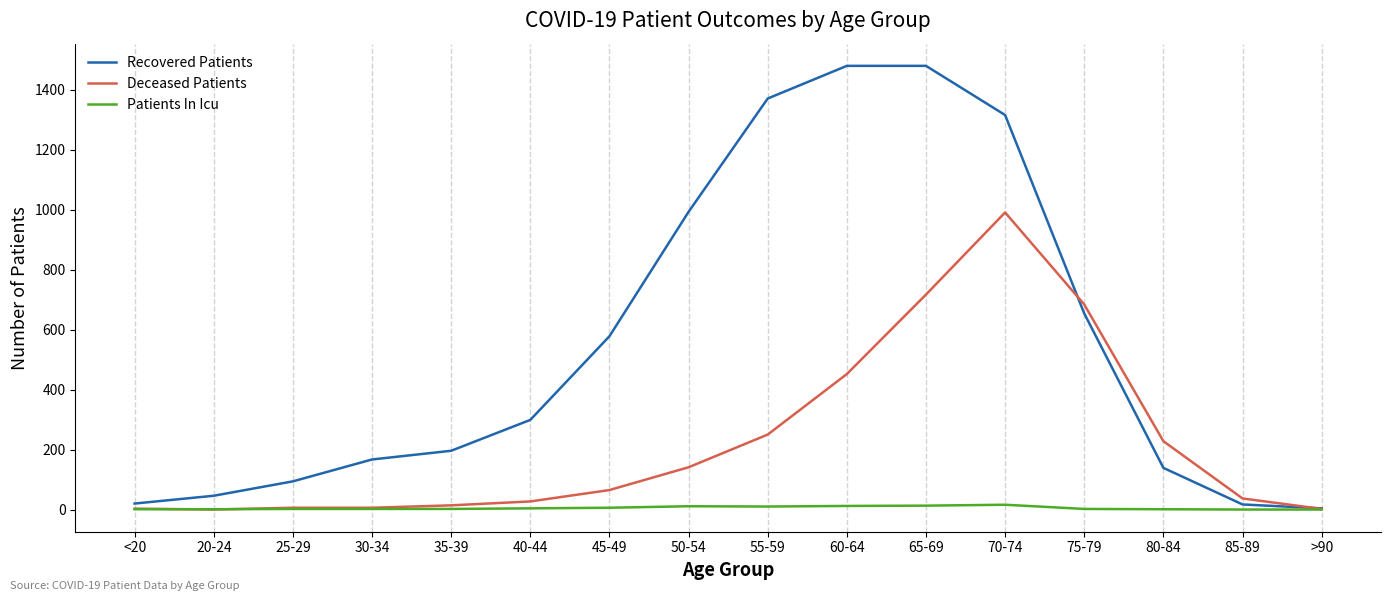

Rank the series by their maximum value, from highest to lowest.

Recovered Patients, Deceased Patients, Patients In Icu